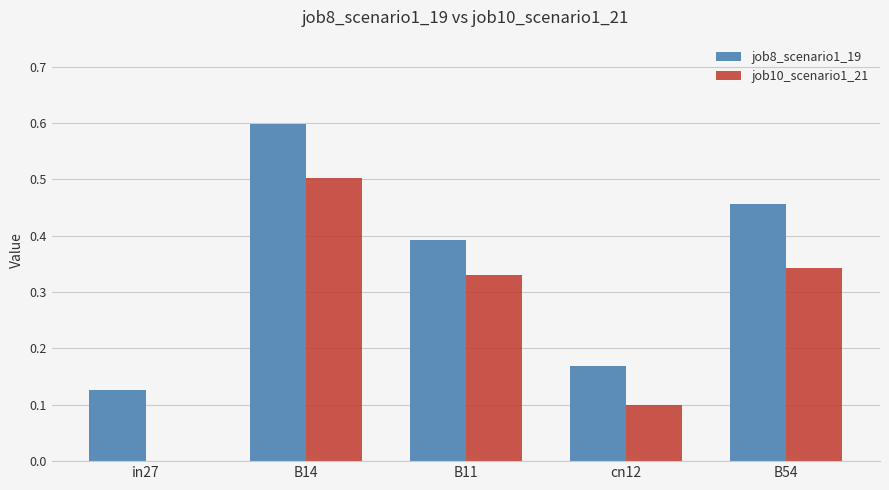

How many data points does each series have?

5